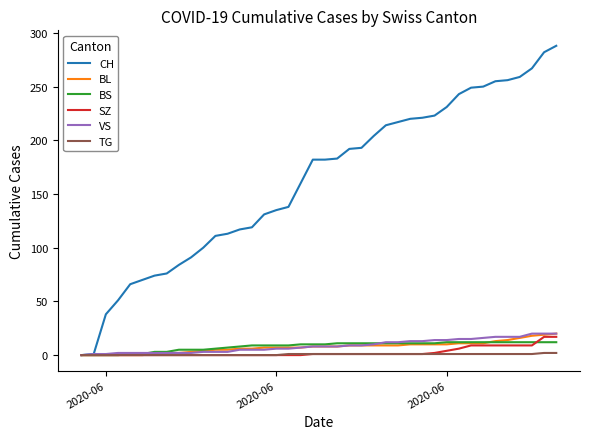

What is the highest value of the BL series?

20